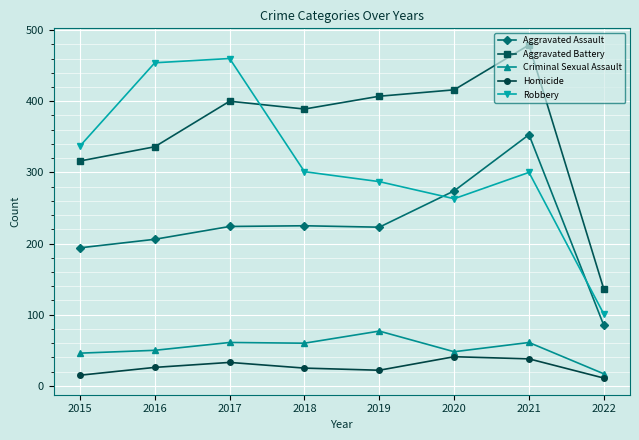

How many times do Robbery and Aggravated Battery cross each other?

1